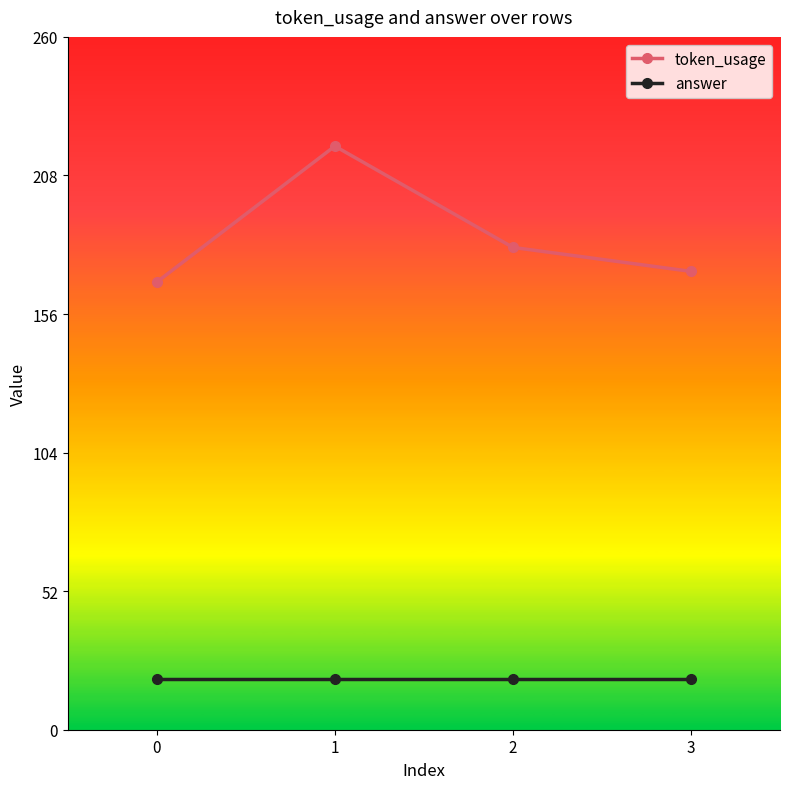

The value of answer at 0 is 30. True or false?

False